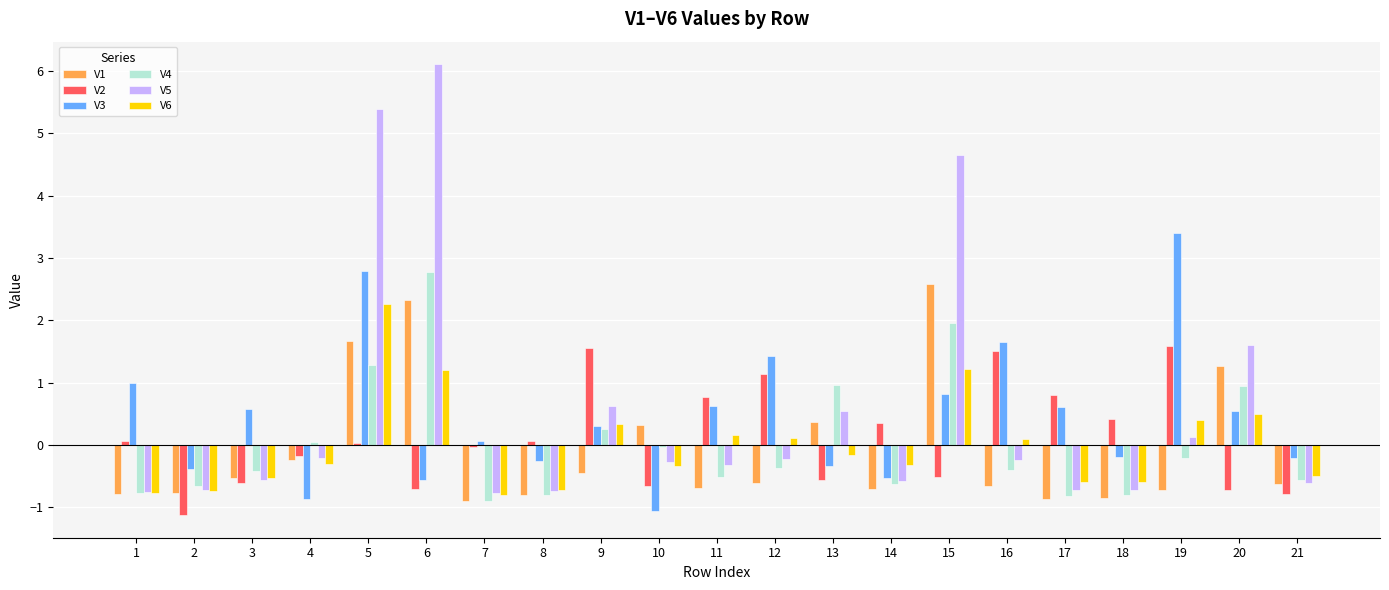

The V4 series shows 1.3 at 20. True or false?

False